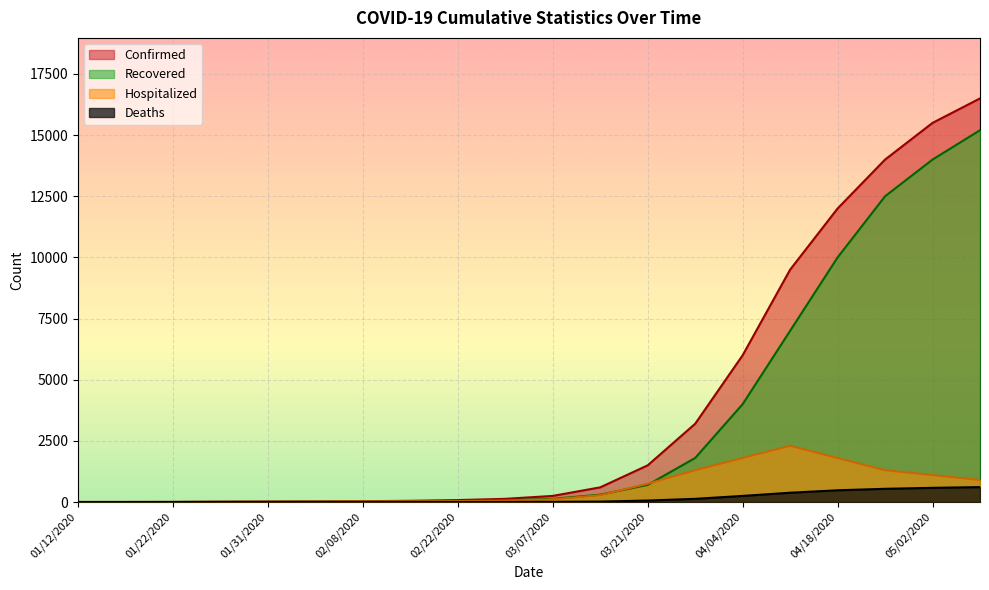

List the labels in order of Recovered value, smallest first.

01/12/2020, 01/17/2020, 01/22/2020, 01/28/2020, 01/31/2020, 02/04/2020, 02/08/2020, 02/15/2020, 02/22/2020, 02/29/2020, 03/07/2020, 03/14/2020, 03/21/2020, 03/28/2020, 04/04/2020, 04/11/2020, 04/18/2020, 04/25/2020, 05/02/2020, 05/09/2020